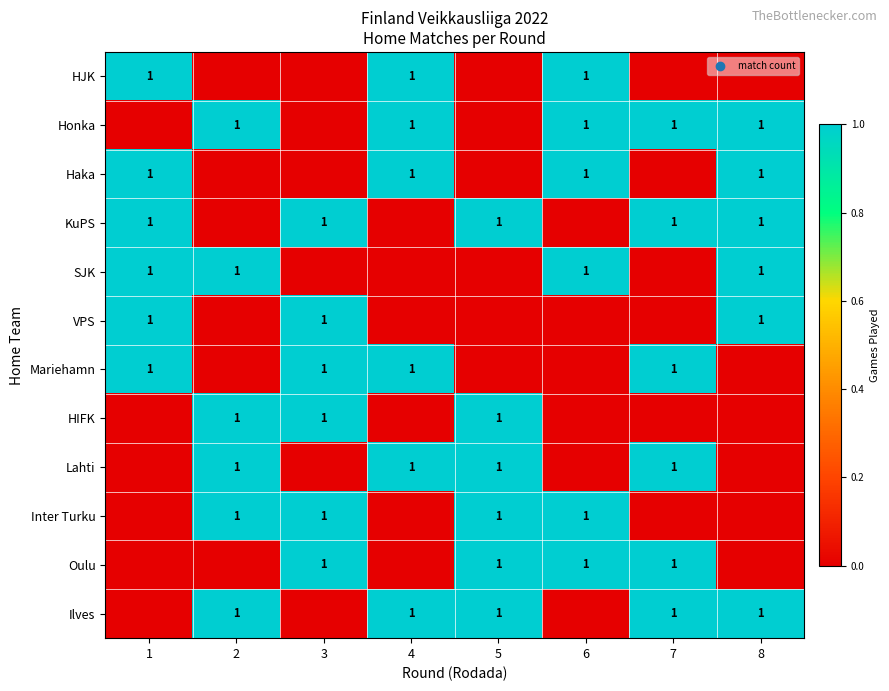

Reading left to right, transcribe all the data shown in this chart.

row_0: 1=1	2=0	3=0	4=1	5=0	6=1	7=0	8=0
row_1: 1=0	2=1	3=0	4=1	5=0	6=1	7=1	8=1
row_2: 1=1	2=0	3=0	4=1	5=0	6=1	7=0	8=1
row_3: 1=1	2=0	3=1	4=0	5=1	6=0	7=1	8=1
row_4: 1=1	2=1	3=0	4=0	5=0	6=1	7=0	8=1
row_5: 1=1	2=0	3=1	4=0	5=0	6=0	7=0	8=1
row_6: 1=1	2=0	3=1	4=1	5=0	6=0	7=1	8=0
row_7: 1=0	2=1	3=1	4=0	5=1	6=0	7=0	8=0
row_8: 1=0	2=1	3=0	4=1	5=1	6=0	7=1	8=0
row_9: 1=0	2=1	3=1	4=0	5=1	6=1	7=0	8=0
row_10: 1=0	2=0	3=1	4=0	5=1	6=1	7=1	8=0
row_11: 1=0	2=1	3=0	4=1	5=1	6=0	7=1	8=1